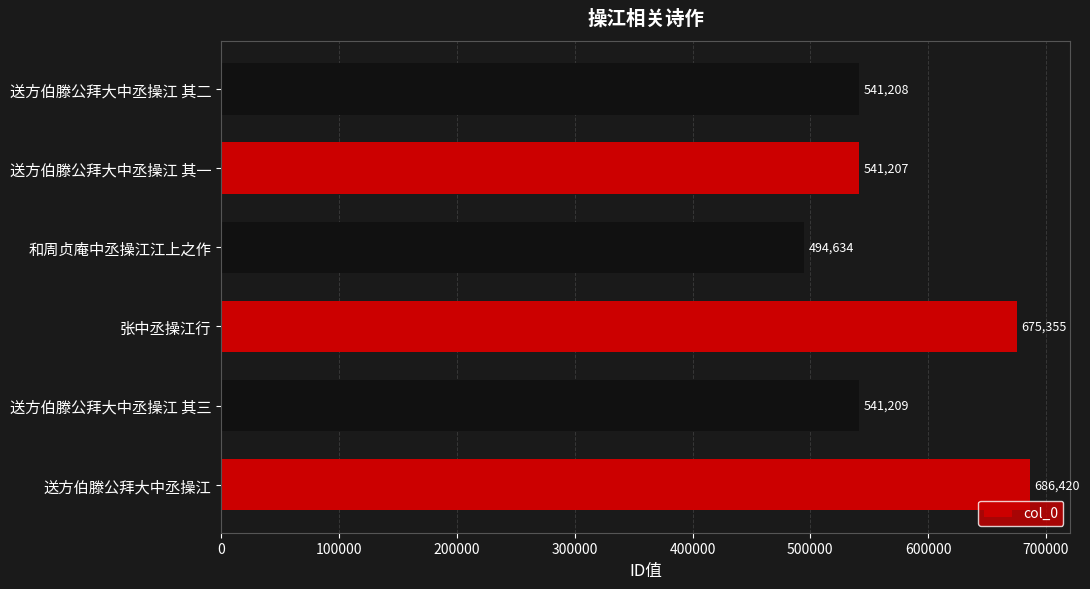

What is the smallest value displayed?

494634